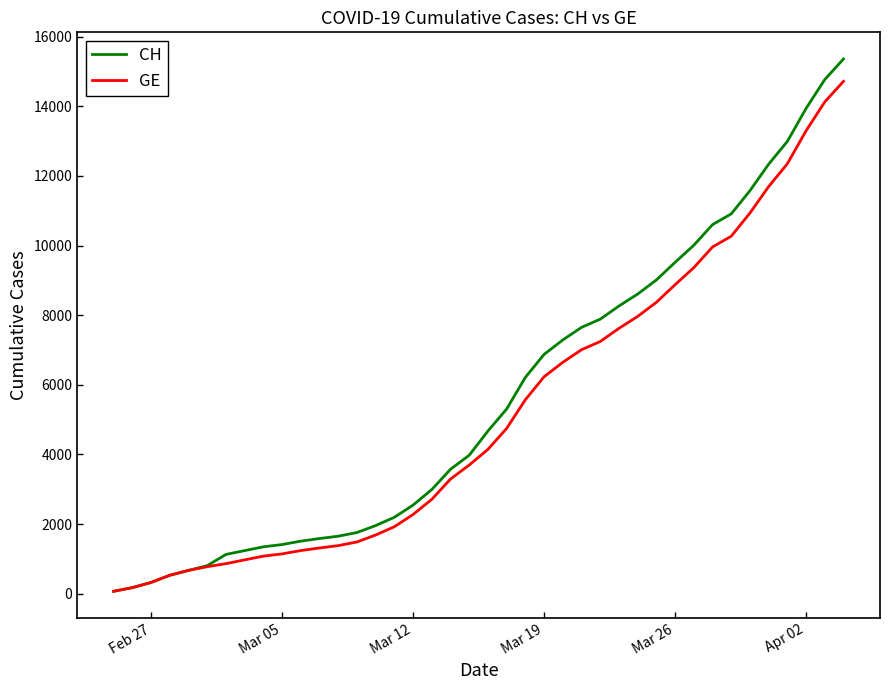

Which series has the largest range (max minus min)?

CH